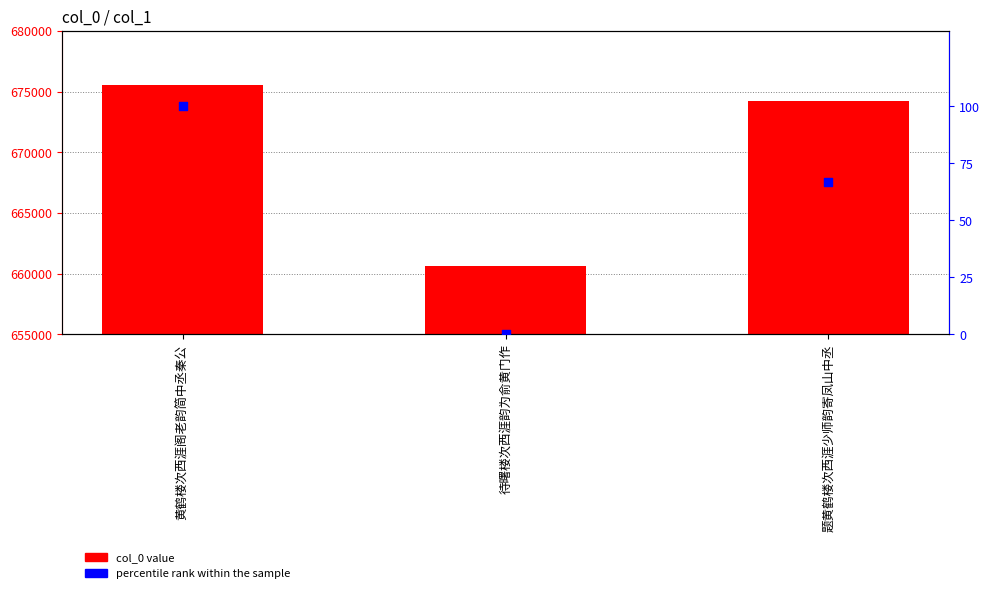

Which series has the largest total across all categories?

col_0